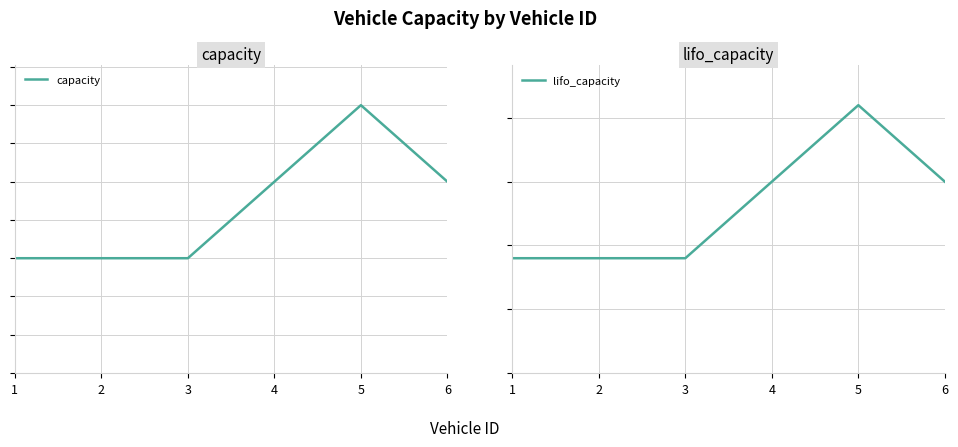

Does the chart display data point markers on the line(s)?

No